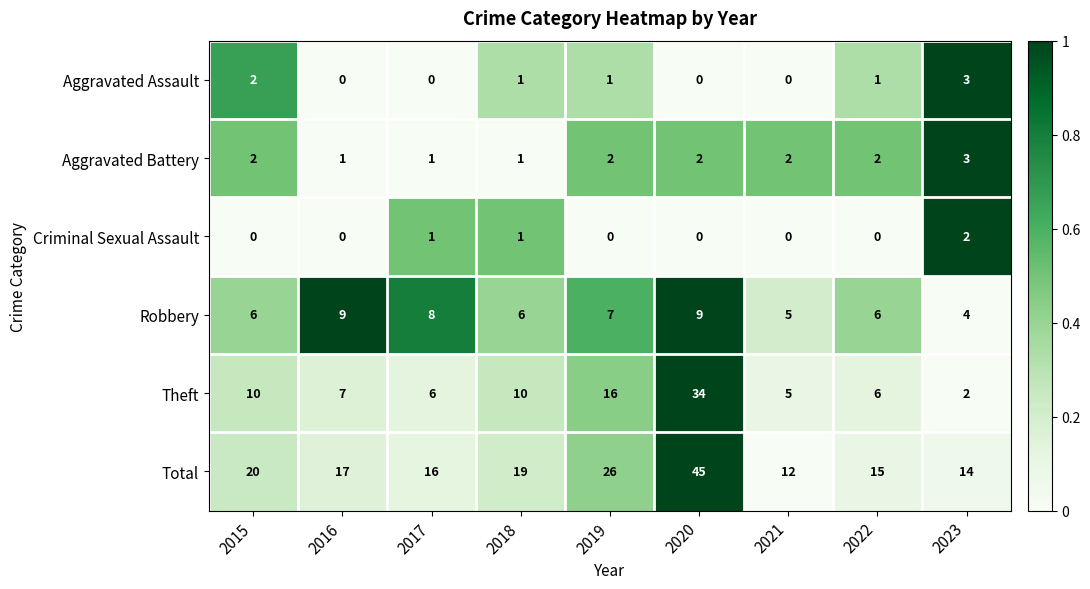

Rank the categories by Total value from highest to lowest.

2020, 2019, 2015, 2018, 2016, 2017, 2022, 2023, 2021